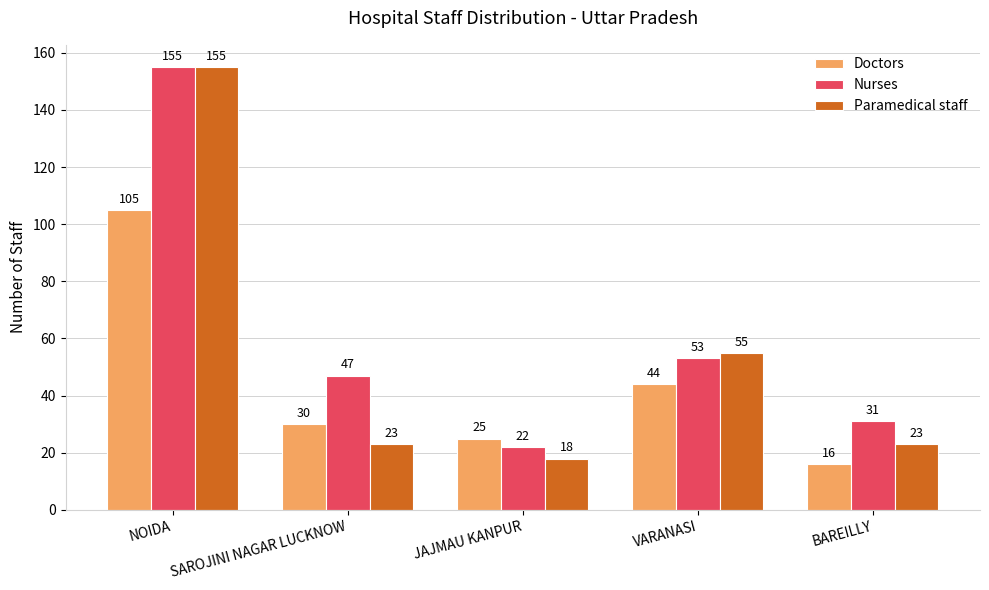

How many data points does each series have?

5